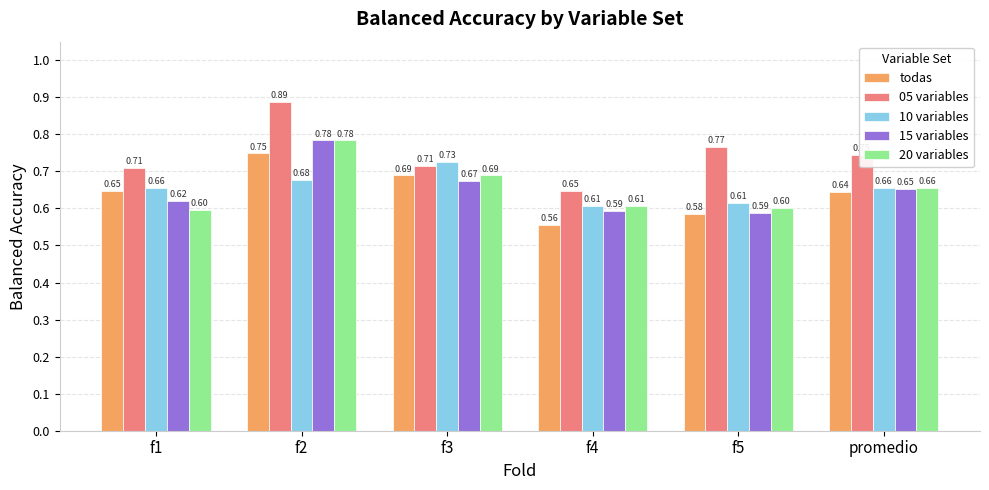

At f1, list the series in order from smallest to largest.

20 variables, 15 variables, todas, 10 variables, 05 variables